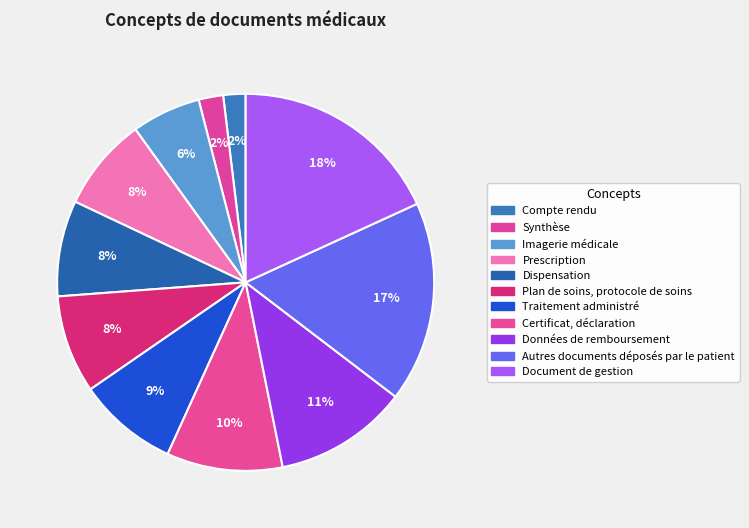

True or false: Imagerie médicale accounts for 6% of the total.

True